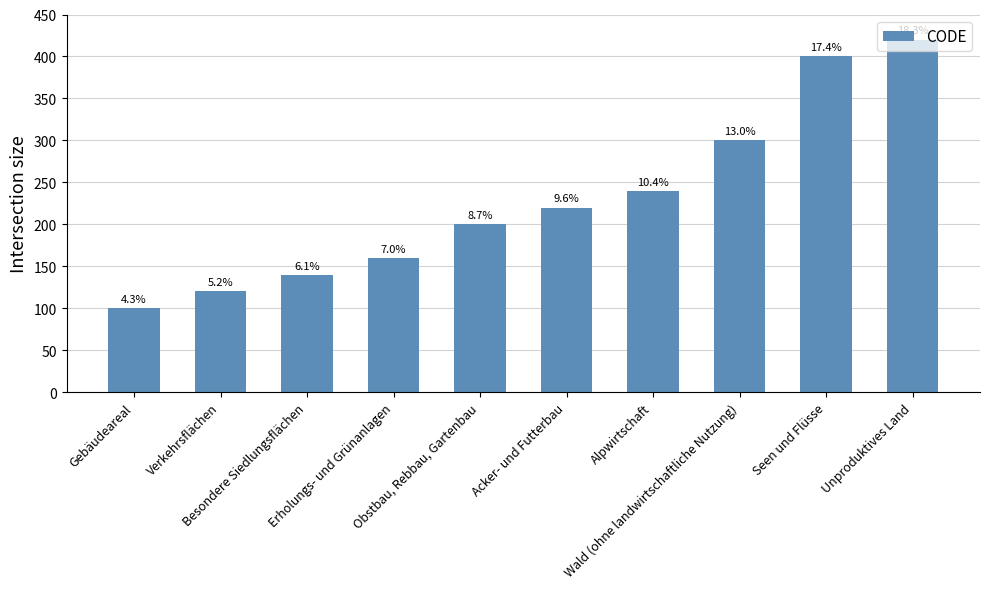

Reading left to right, extract all data points from this chart.

Gebäudeareal=100	Verkehrsflächen=120	Besondere Siedlungsflächen=140	Erholungs- und Grünanlagen=160	Obstbau, Rebbau, Gartenbau=200	Acker- und Futterbau=220	Alpwirtschaft=240	Wald (ohne landwirtschaftliche Nutzung)=300	Seen und Flüsse=400	Unproduktives Land=420